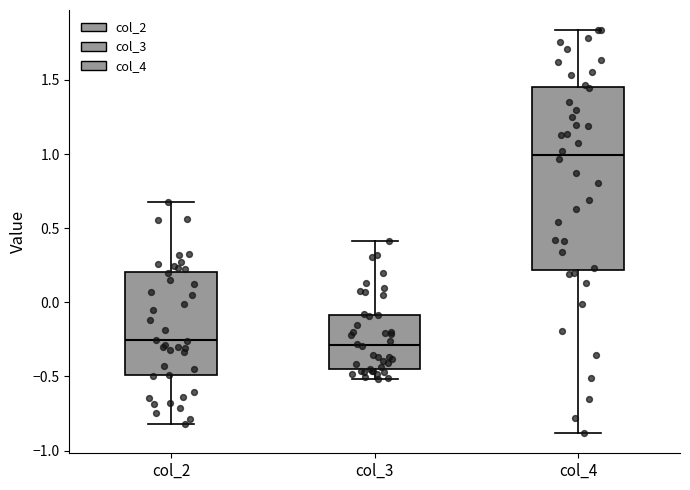

Comparing the boxes themselves (not the whiskers), which one is the tallest?

col_4